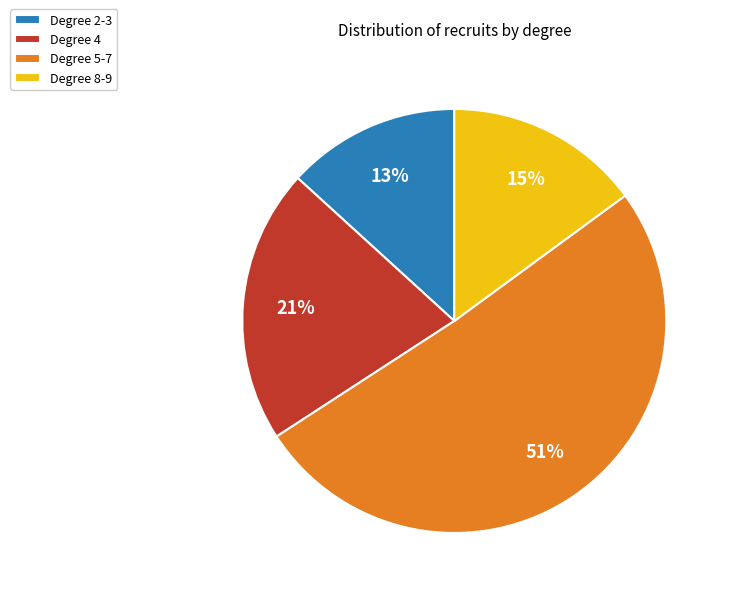

To the nearest percent, what portion does Degree 5-7 represent?

51%